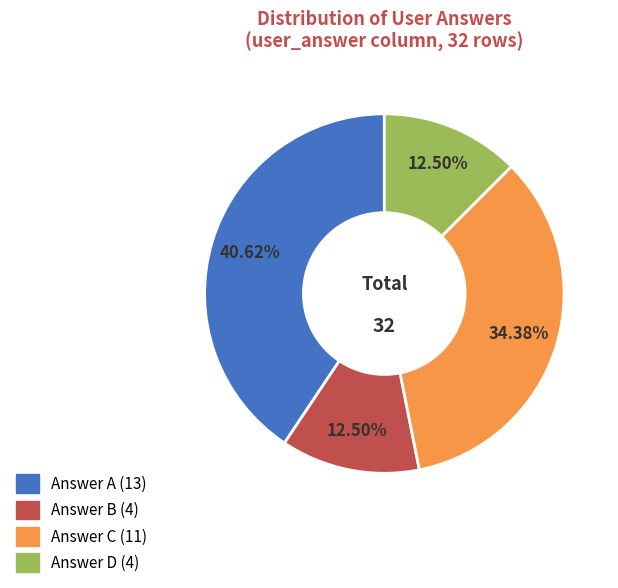

How many slices are in this pie chart?

4